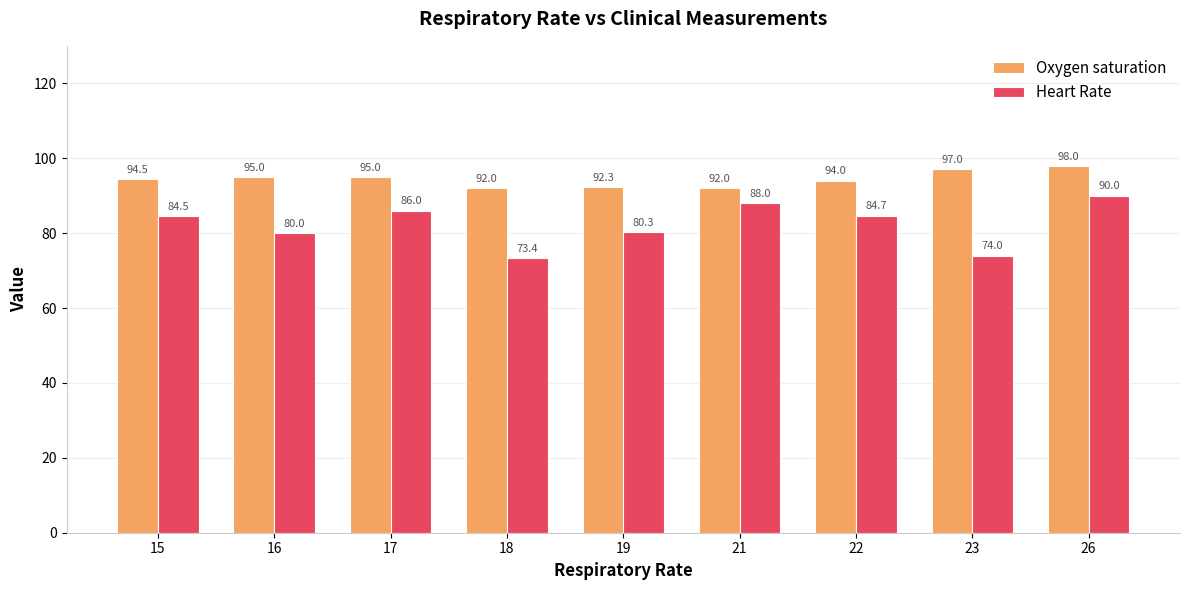

List the series in order of their overall mean, highest first.

Oxygen saturation, Heart Rate